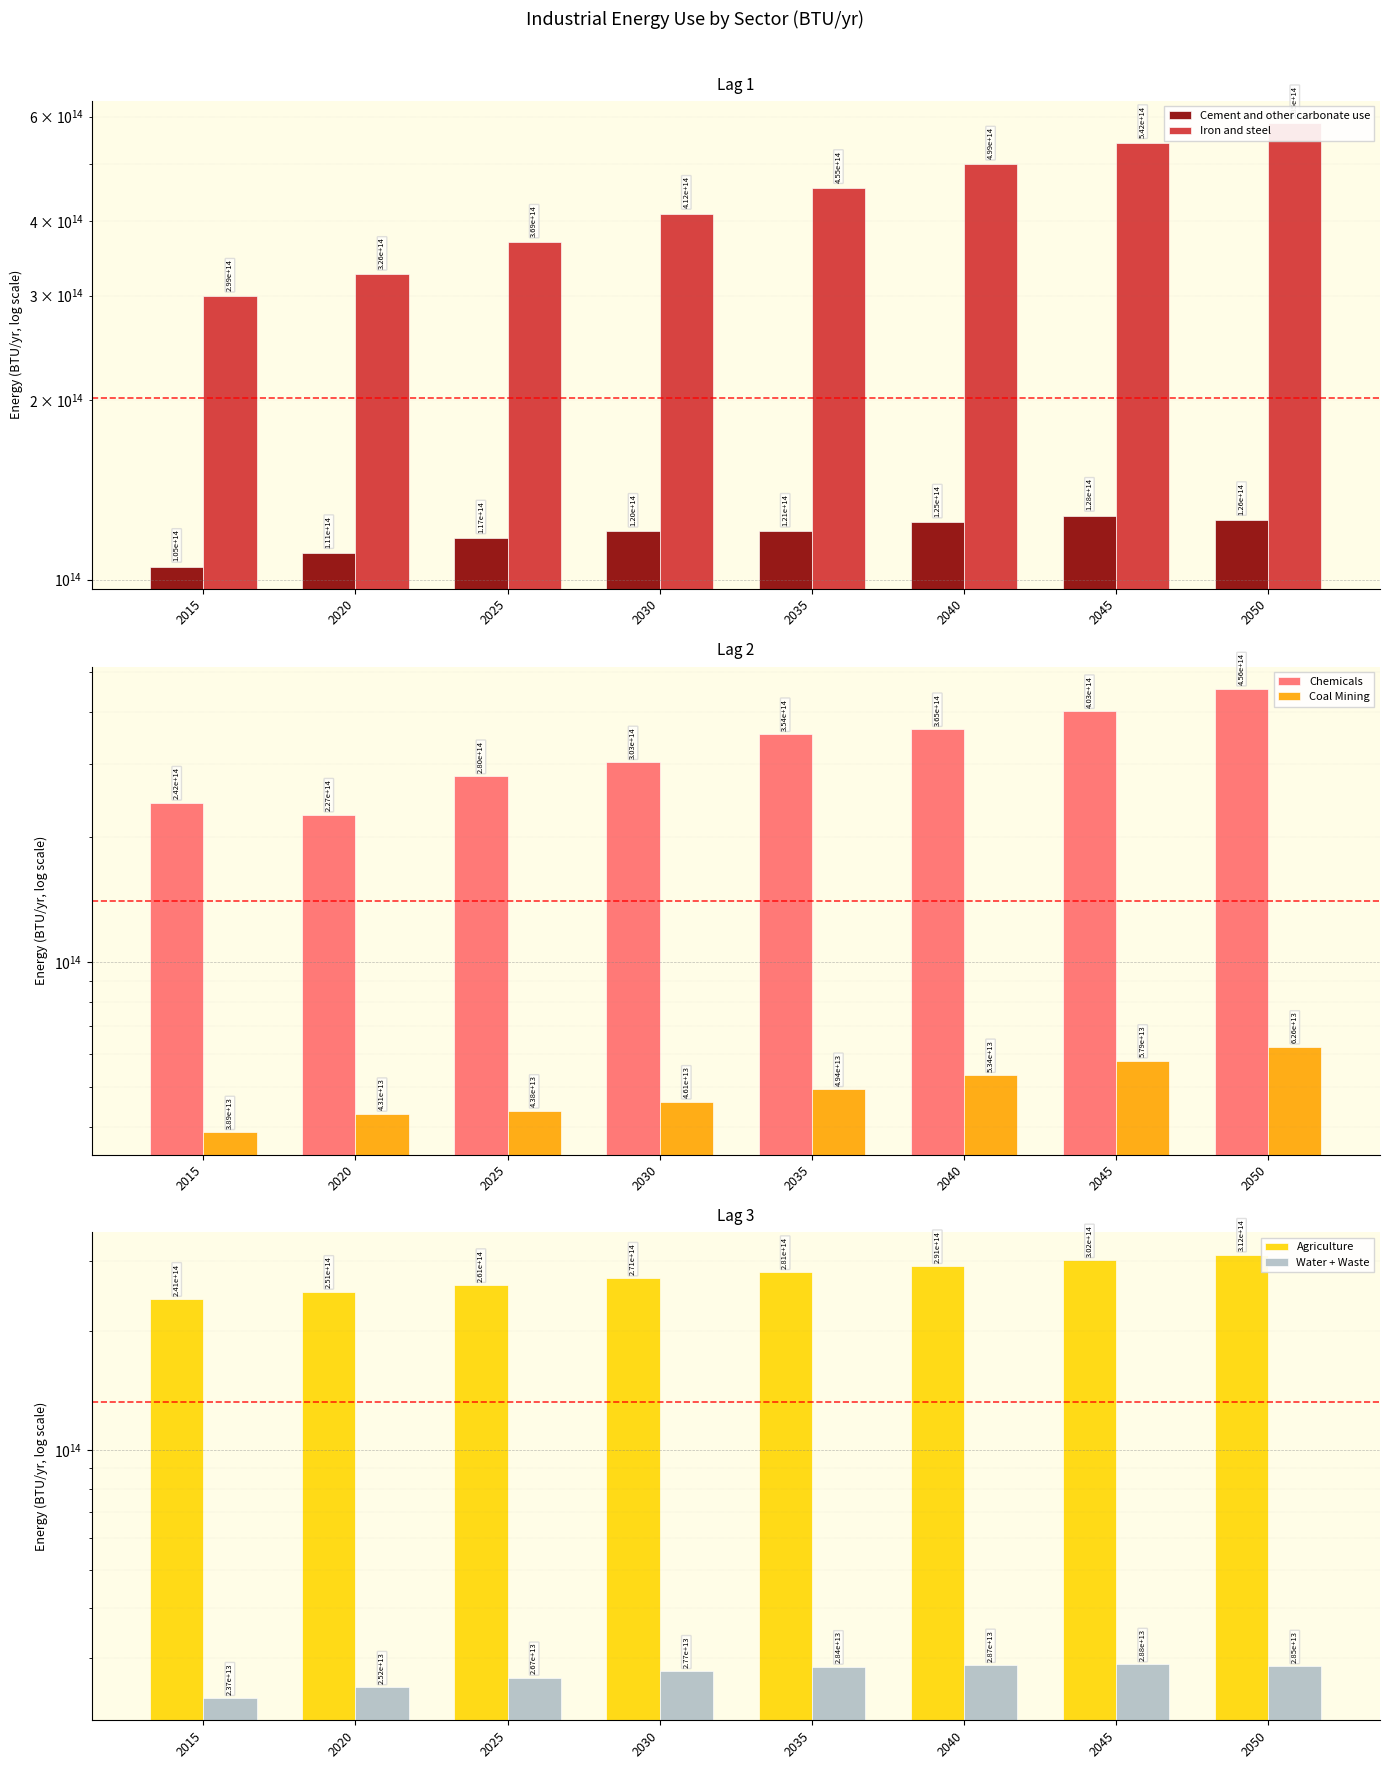

Which has a higher value, 2015 or 2040?

2040